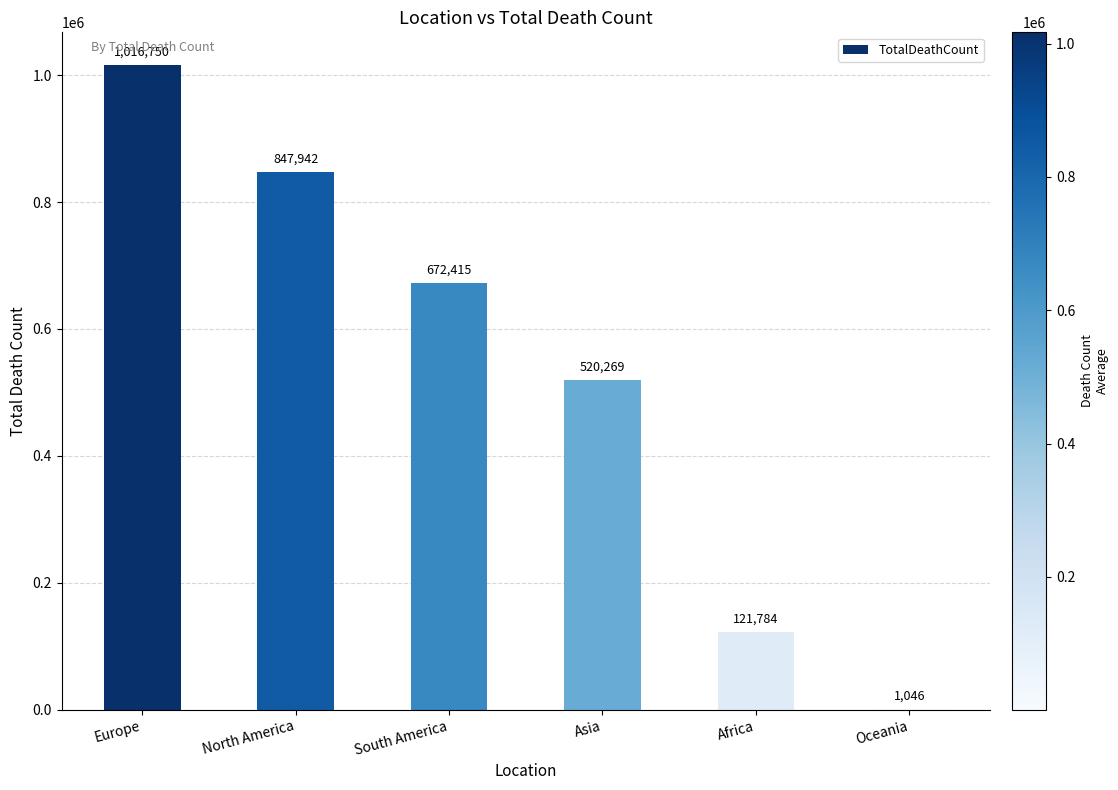

True or false: the data shows 268924 at North America.

False